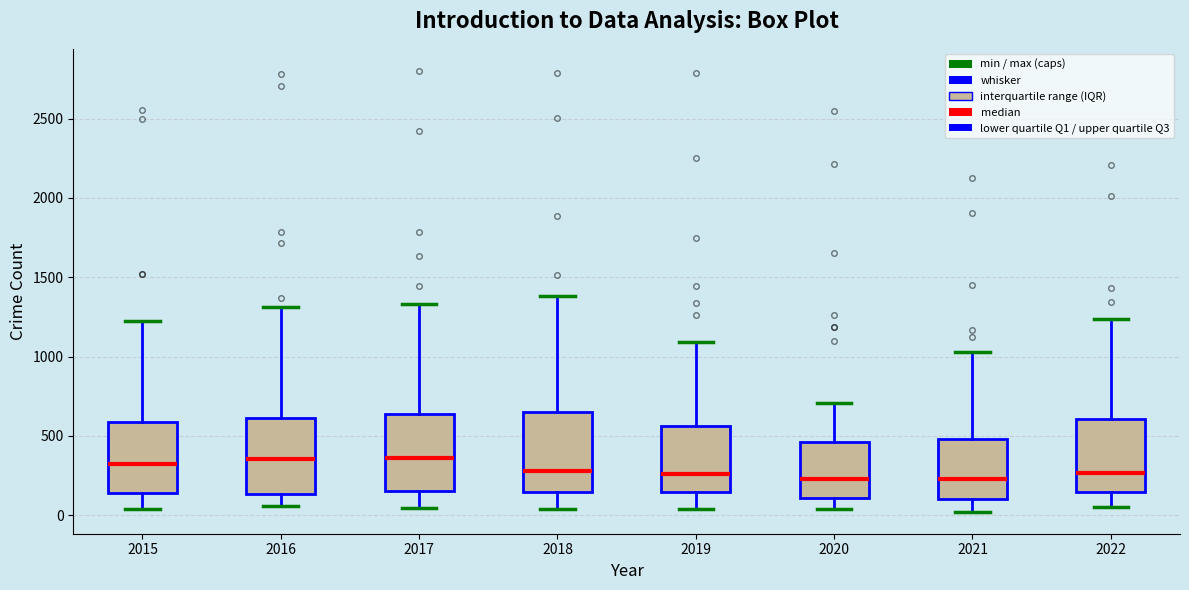

Reading left to right, transcribe this box plot: for each box, give where its median line is, the range the box spans, and where its two whiskers end, as read against the y-axis. The values are not printed on the chart, so give them approximately, as read against the axis.

2015: median 300, box 150 to 600, whiskers 50 to 1250
2016: median 350, box 150 to 600, whiskers 50 to 1300
2017: median 350, box 150 to 650, whiskers 50 to 1350
2018: median 300, box 150 to 650, whiskers 50 to 1400
2019: median 250, box 150 to 550, whiskers 50 to 1100
2020: median 250, box 100 to 450, whiskers 50 to 700
2021: median 250, box 100 to 500, whiskers 0 to 1050
2022: median 250, box 150 to 600, whiskers 50 to 1250